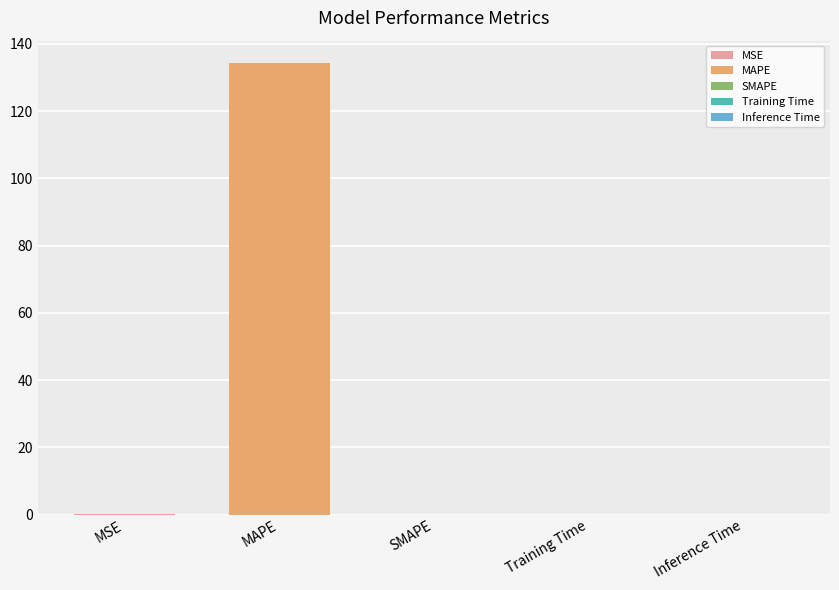

What position from the left is Training Time?

4